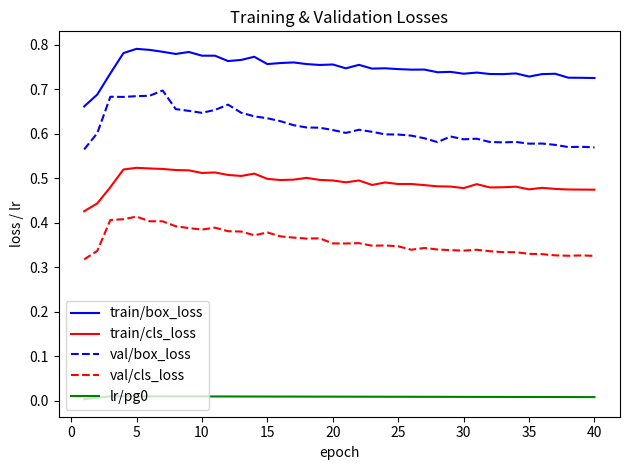

True or false: train/box_loss and val/box_loss intersect in this chart.

False